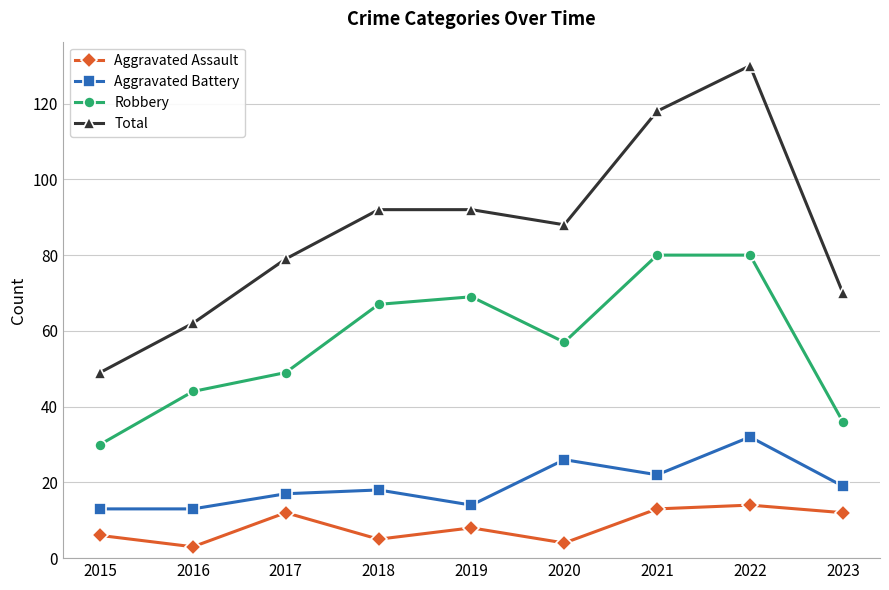

Where does the Total series first go above 88?

2018